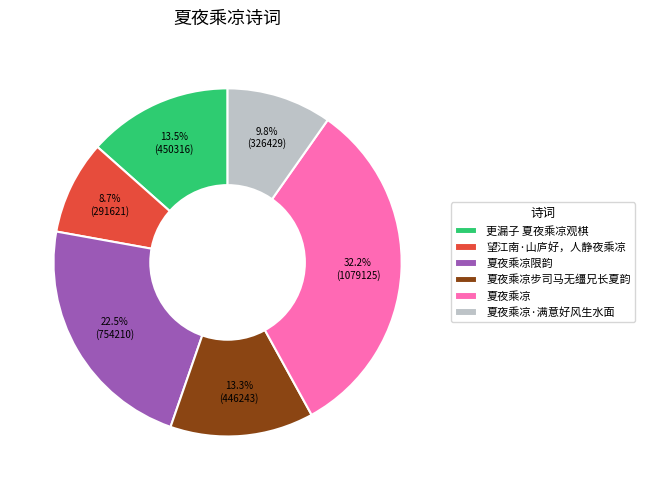

Which slice is the smallest?

望江南·山庐好，人静夜乘凉